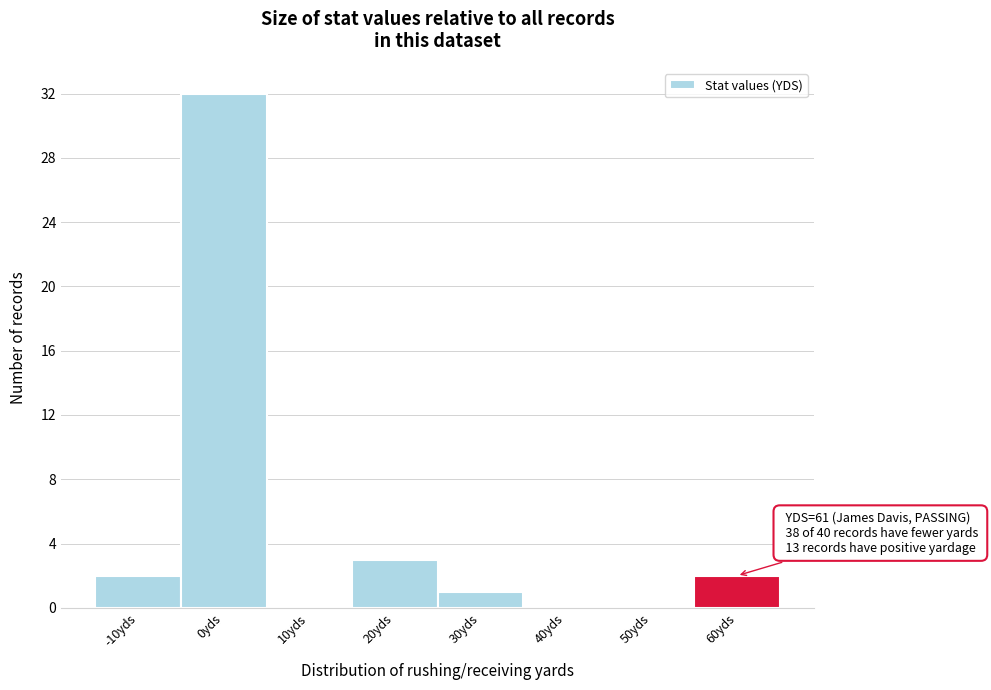

Reading right to left, extract all data points from this chart.

60yds=2	50yds=0	40yds=0	30yds=1	20yds=3	10yds=0	0yds=32	-10yds=2